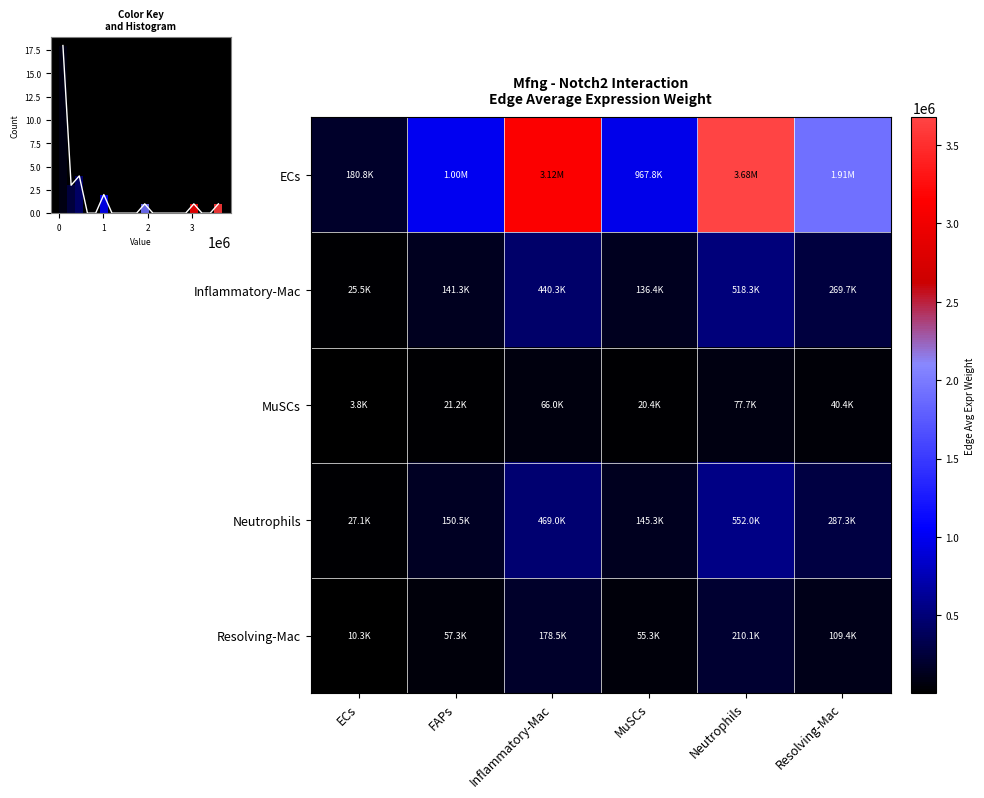

Between Inflammatory-Mac and MuSCs, which series saw the biggest shift?

ECs